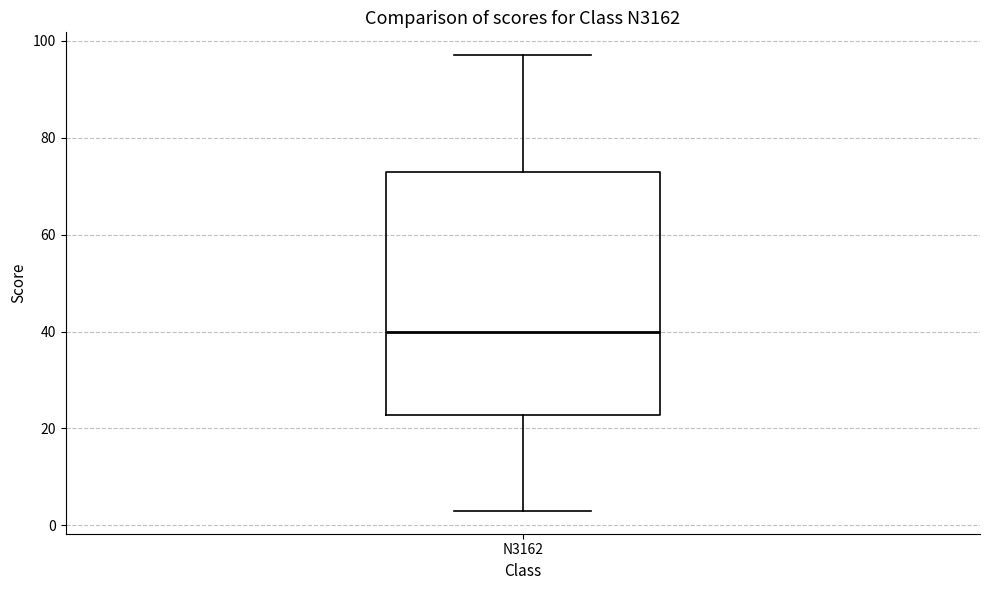

Transcribe this box plot: give where the median line is, the range the box spans, and where the two whiskers end, as read against the y-axis. The values are not printed on the chart, so give them approximately, as read against the axis.

median 40, box 22 to 74, whiskers 4 to 98